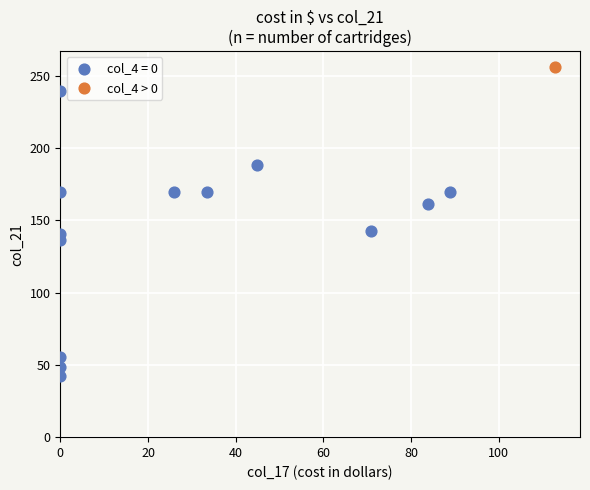

What are all the series names shown in the legend?

col_4 = 0, col_4 > 0